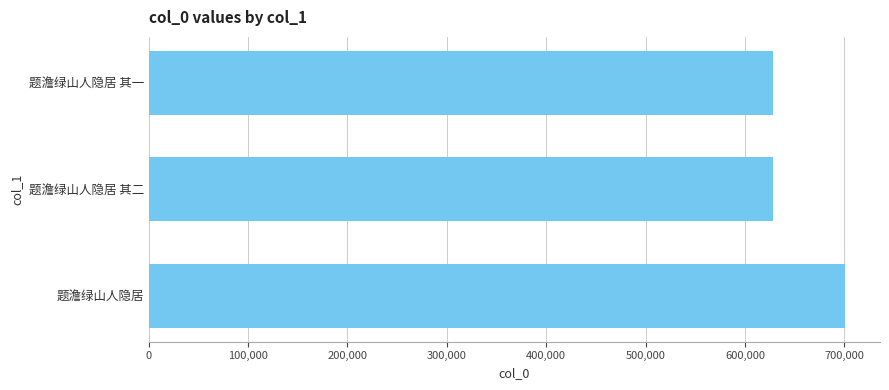

The value at 题澹绿山人隐居 is 167945. True or false?

False